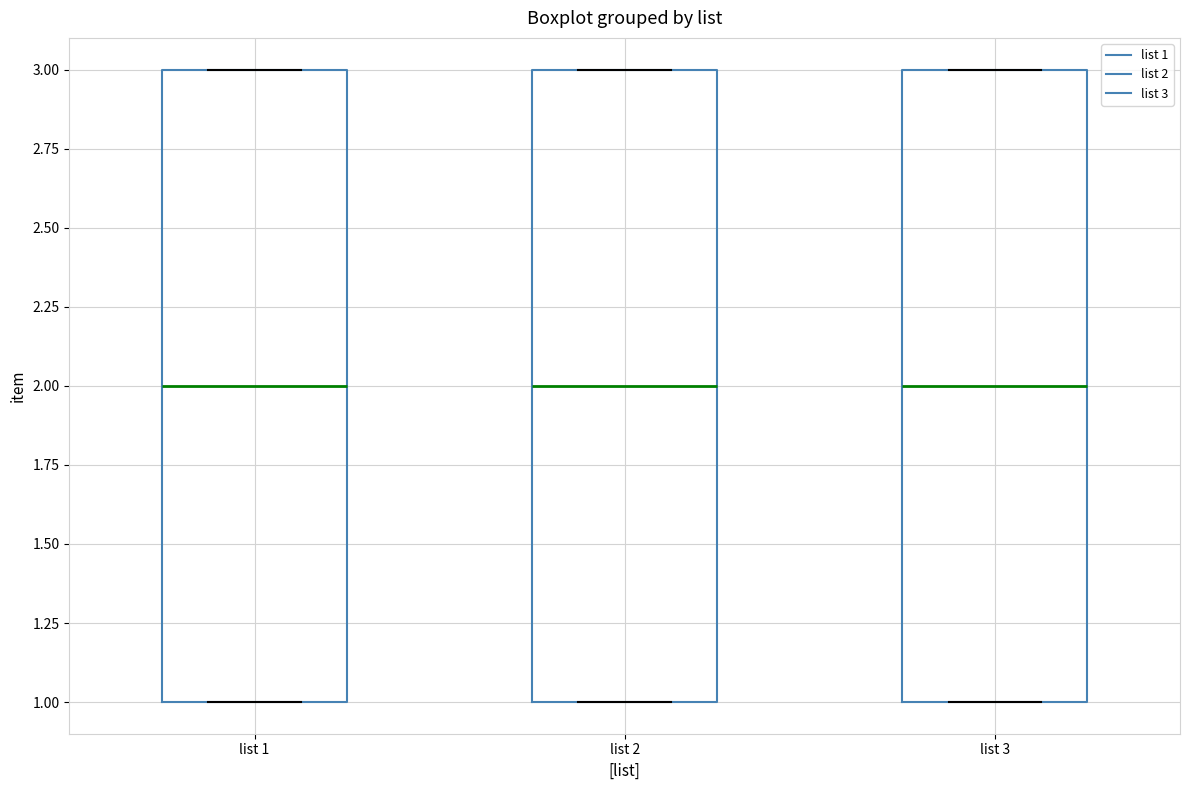

Reading left to right, transcribe this box plot: for each box, give where its median line is, the range the box spans, and where its two whiskers end, as read against the y-axis. The values are not printed on the chart, so give them approximately, as read against the axis.

list 1: median 2, box 1 to 3, whiskers 1 to 3
list 2: median 2, box 1 to 3, whiskers 1 to 3
list 3: median 2, box 1 to 3, whiskers 1 to 3